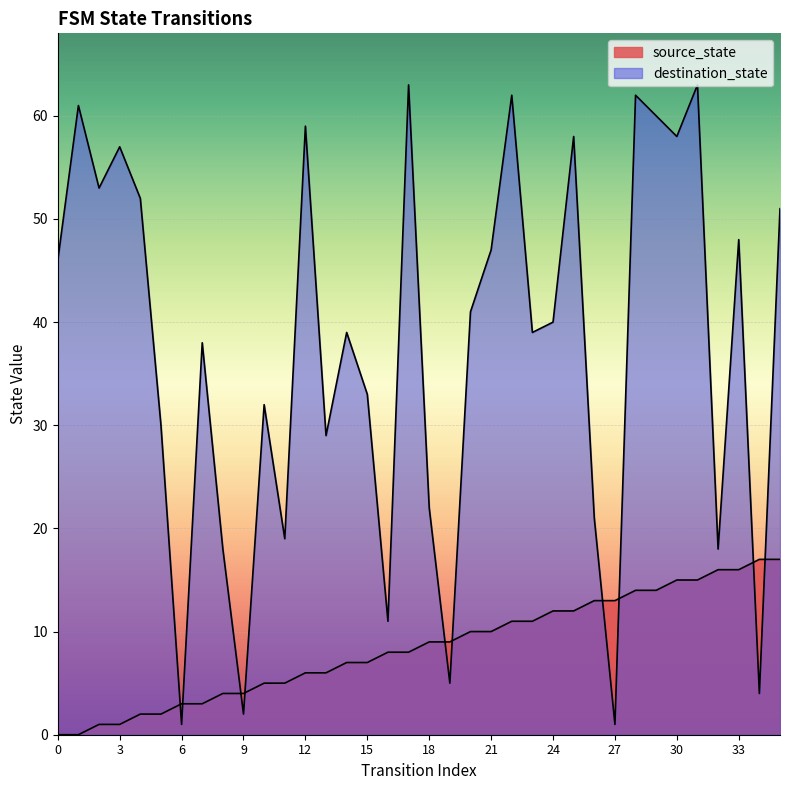

At how many categories does at least one series exceed 3?

35